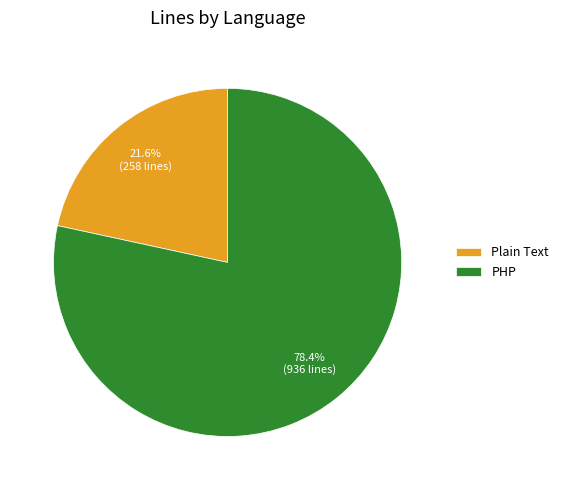

Combined, what portion of the pie is Plain Text and PHP?

100.0%